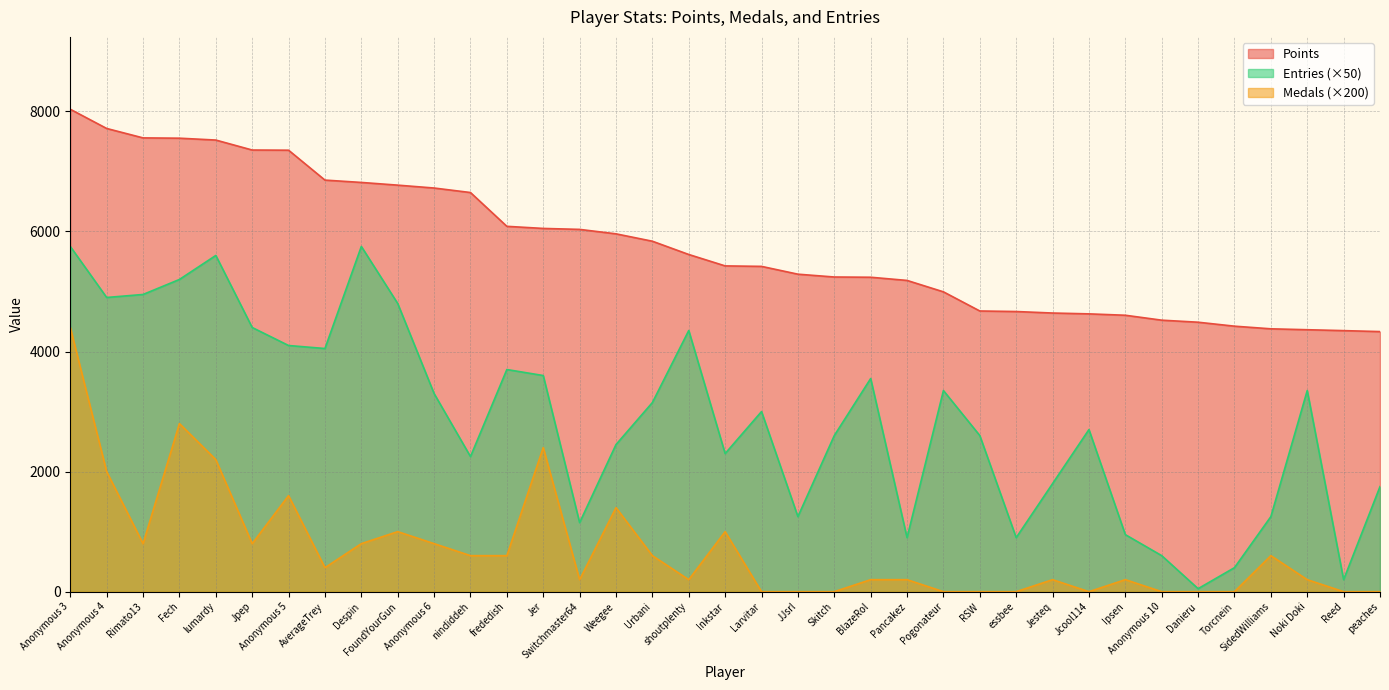

Is it true that Points equals 10629 at nindiddeh?

False